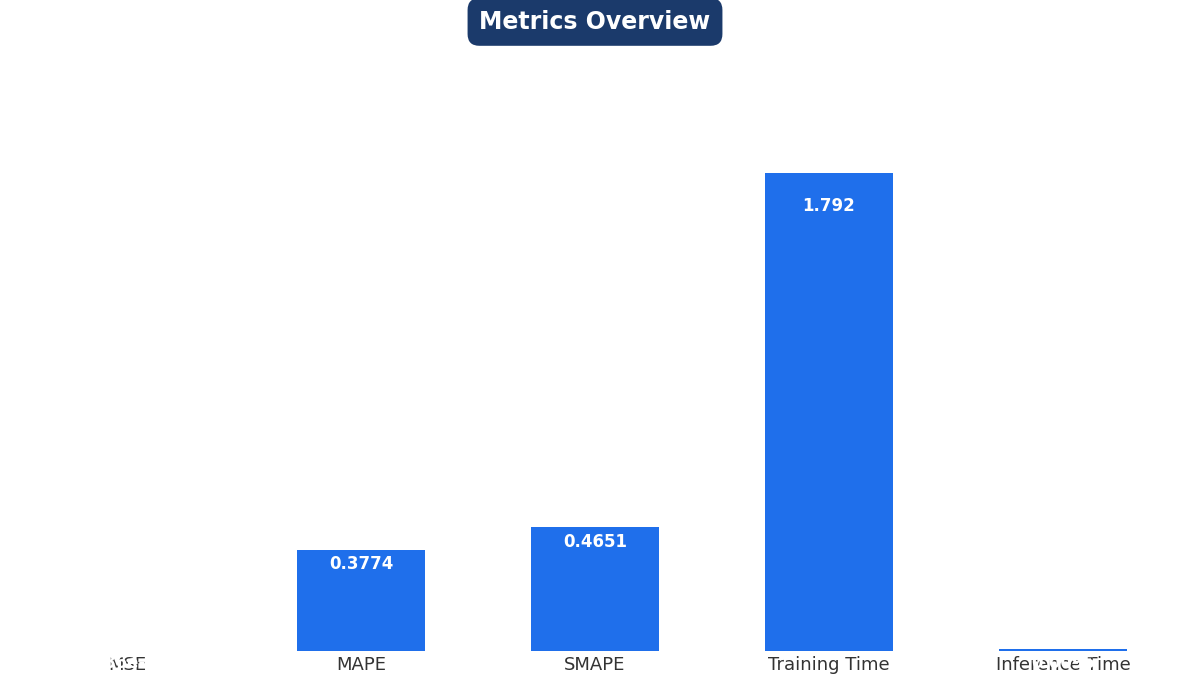

Between Inference Time and SMAPE, which is larger?

SMAPE